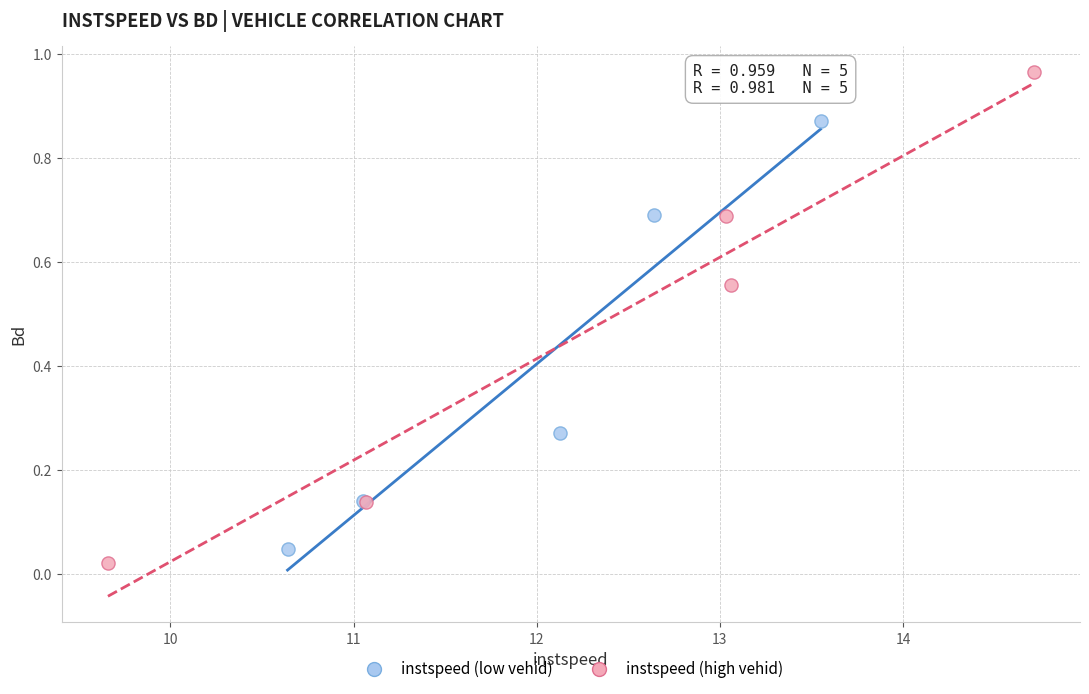

Which series has the largest Y range (max minus min)?

instspeed (high vehid)